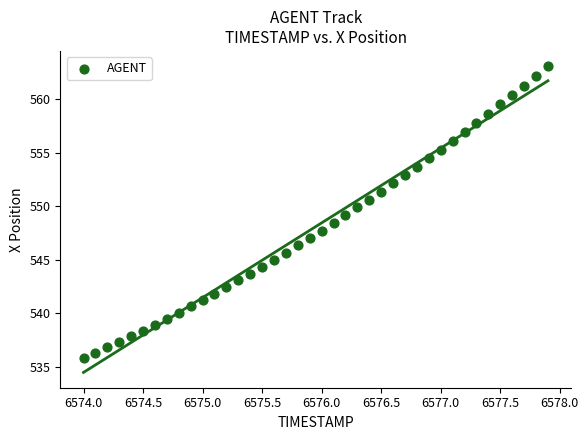

What is the range of Y values (max minus min)?

27.3